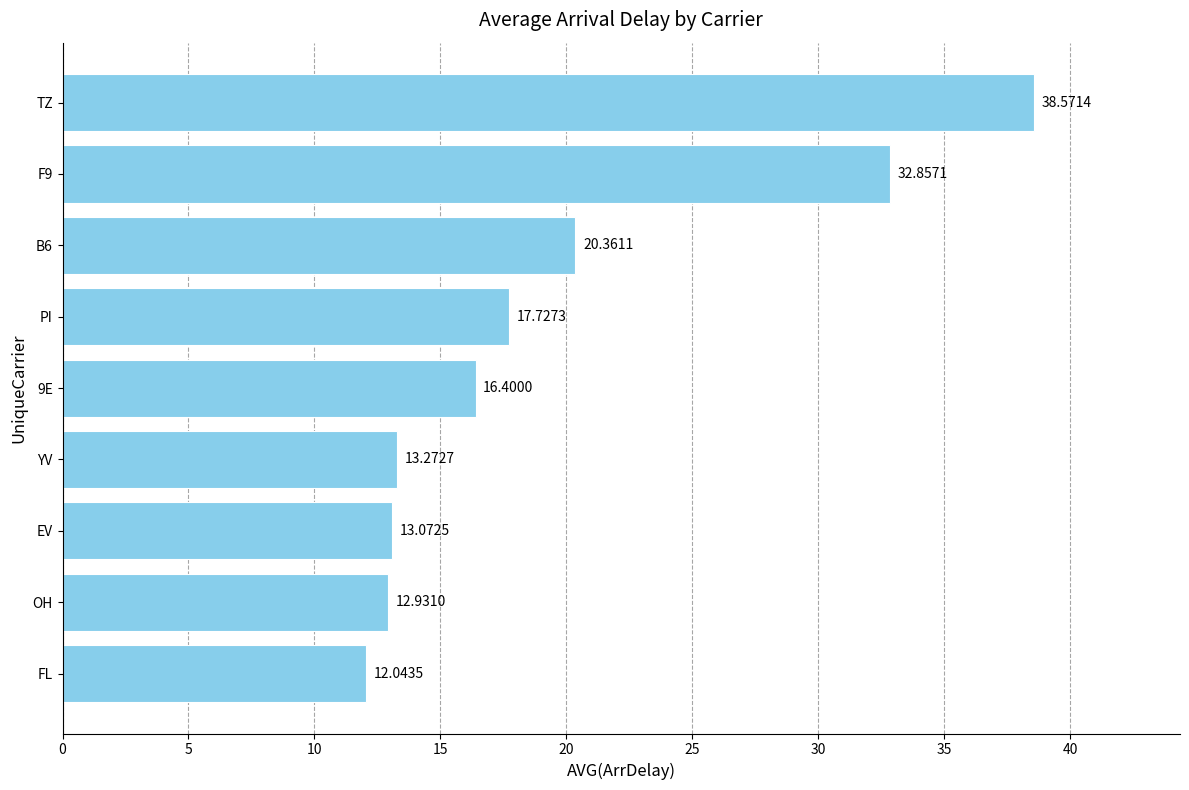

What is the ratio of the value at EV to the value at YV?

1.0